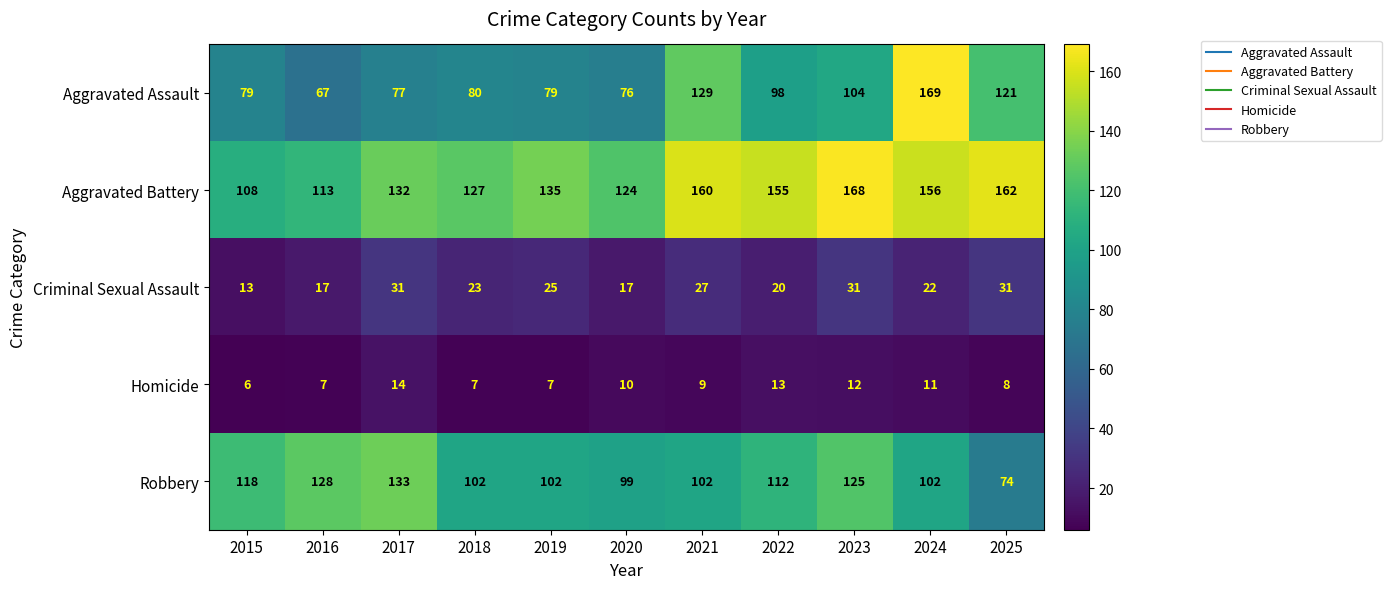

Which series has the largest total across all categories?

Aggravated Battery